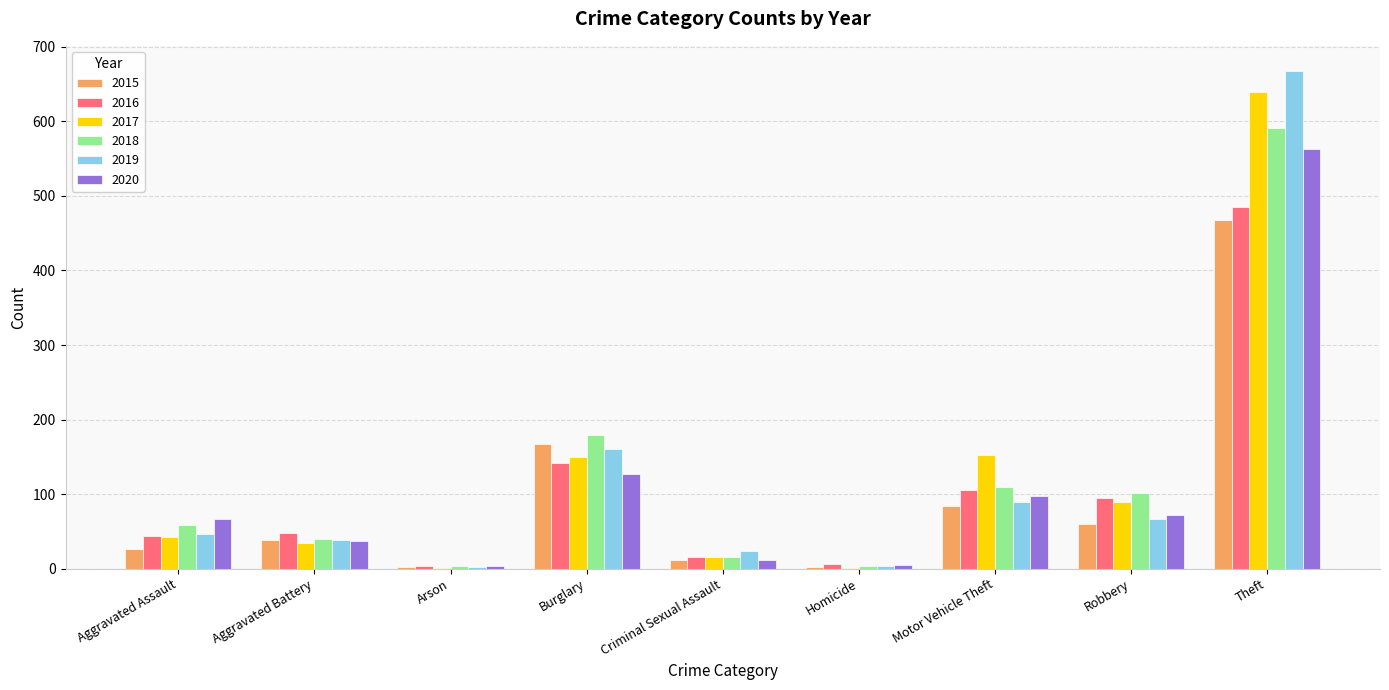

What is the sum of the 2016 values at Aggravated Battery and Aggravated Assault?

92